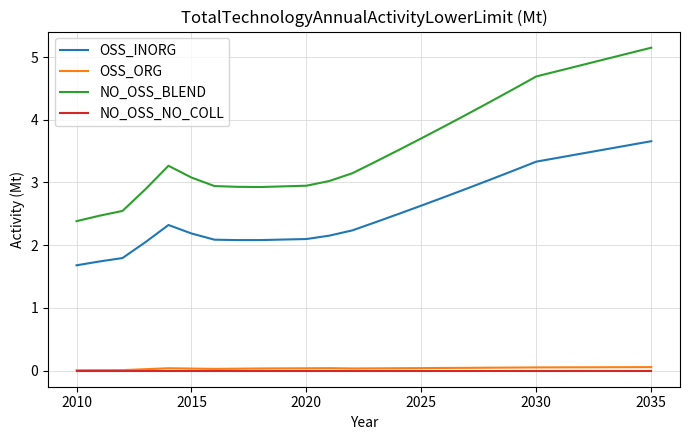

True or false: OSS_INORG and NO_OSS_NO_COLL intersect in this chart.

False